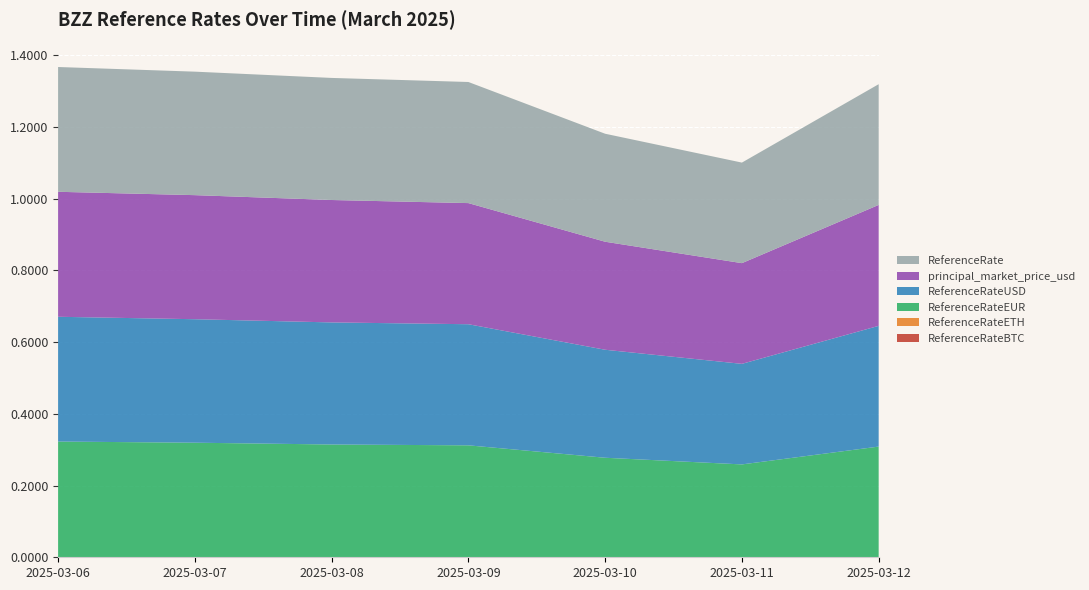

Reading left to right, extract all data points from this chart.

ReferenceRateUSD: 2025-03-06=0.3	2025-03-07=0.3	2025-03-08=0.3	2025-03-09=0.3	2025-03-10=0.3	2025-03-11=0.3	2025-03-12=0.3
ReferenceRateEUR: 2025-03-06=0.3	2025-03-07=0.3	2025-03-08=0.3	2025-03-09=0.3	2025-03-10=0.3	2025-03-11=0.3	2025-03-12=0.3
principal_market_price_usd: 2025-03-06=0.3	2025-03-07=0.3	2025-03-08=0.3	2025-03-09=0.3	2025-03-10=0.3	2025-03-11=0.3	2025-03-12=0.3
ReferenceRateBTC: 2025-03-06=0.0	2025-03-07=0.0	2025-03-08=0.0	2025-03-09=0.0	2025-03-10=0.0	2025-03-11=0.0	2025-03-12=0.0
ReferenceRateETH: 2025-03-06=0.0	2025-03-07=0.0	2025-03-08=0.0	2025-03-09=0.0	2025-03-10=0.0	2025-03-11=0.0	2025-03-12=0.0
ReferenceRate: 2025-03-06=0.3	2025-03-07=0.3	2025-03-08=0.3	2025-03-09=0.3	2025-03-10=0.3	2025-03-11=0.3	2025-03-12=0.3